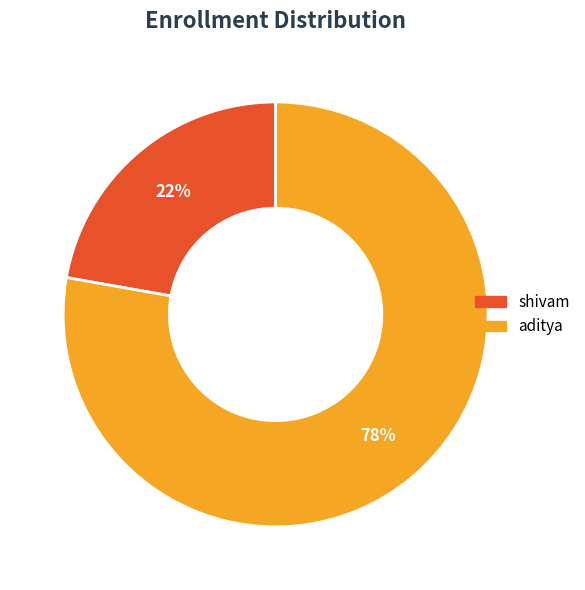

The shivam slice represents 28% of the pie. True or false?

False